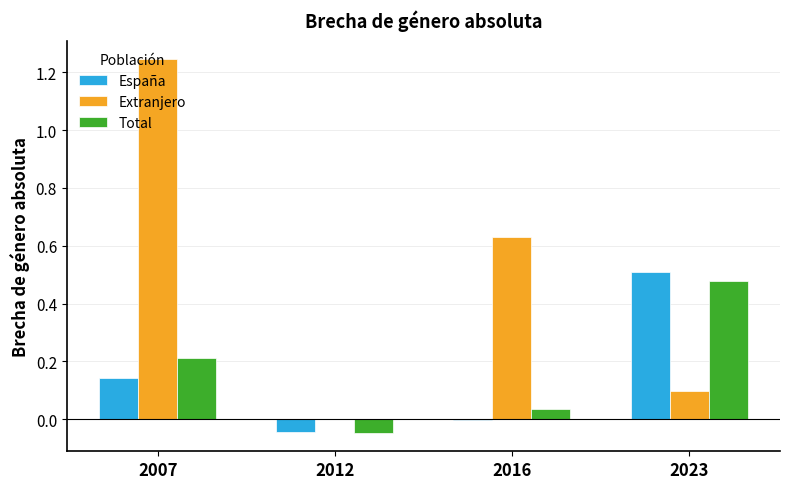

Is the value of Total at 2012 greater than the value of España at 2023?

No